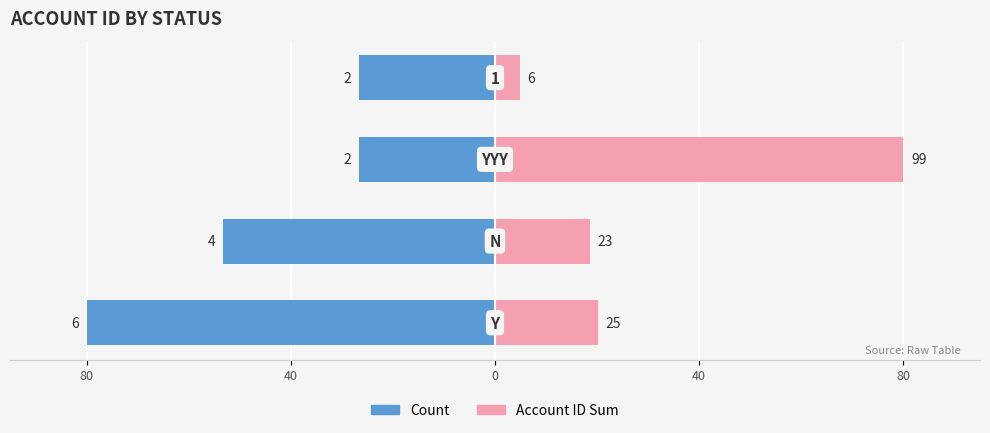

At how many categories does at least one series exceed 3?

4